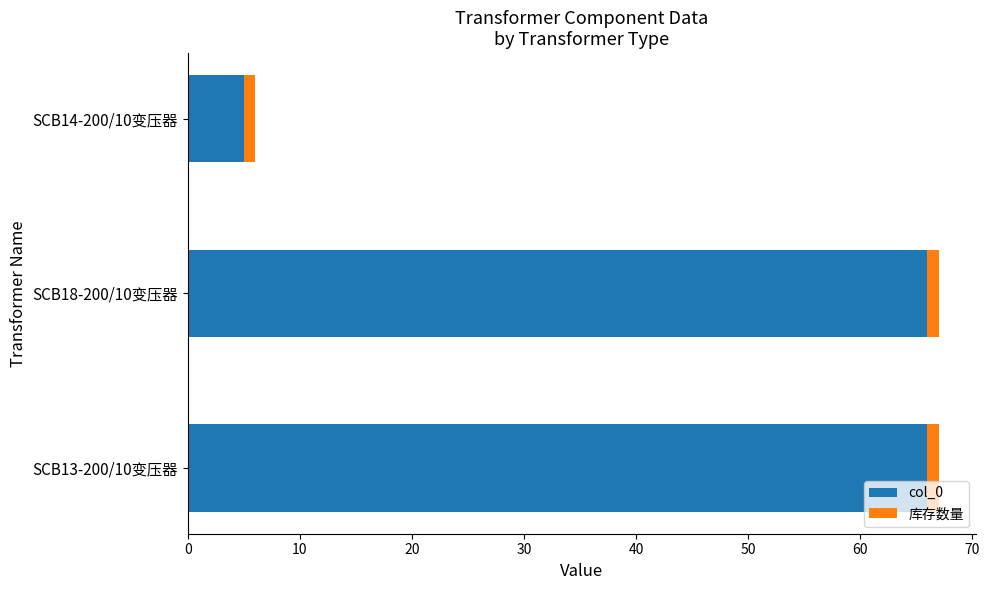

Is it true that col_0 equals 109 at SCB13-200/10变压器?

False